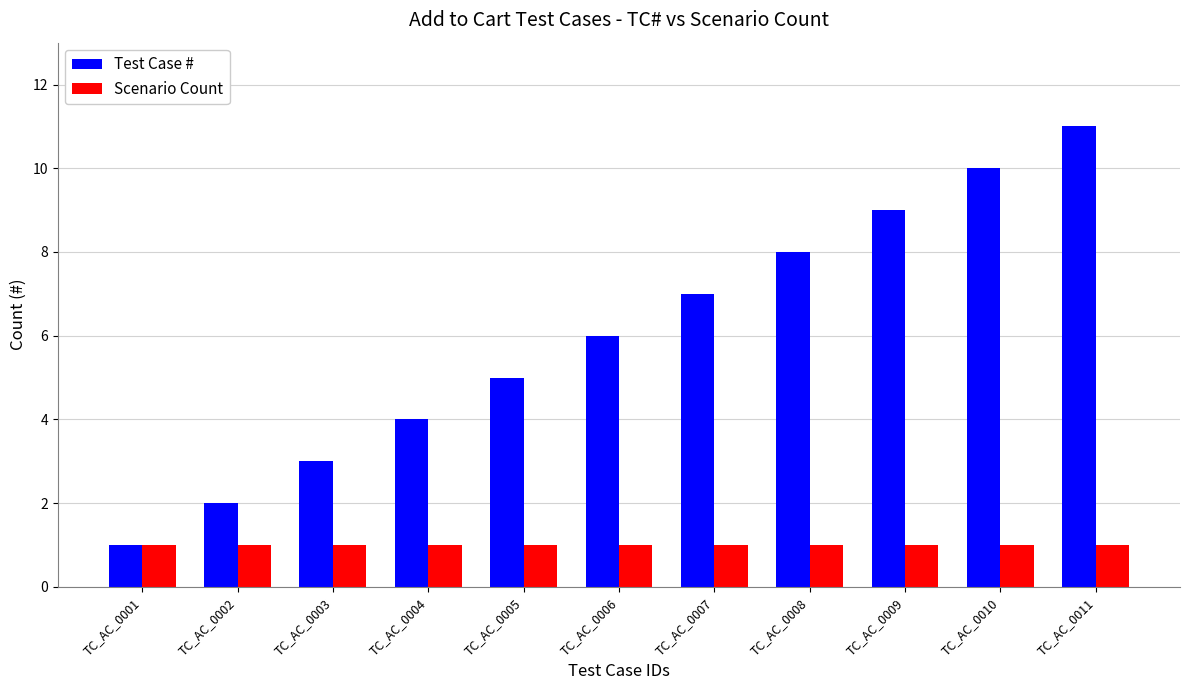

Read the Test Case # value at TC_AC_0003.

3